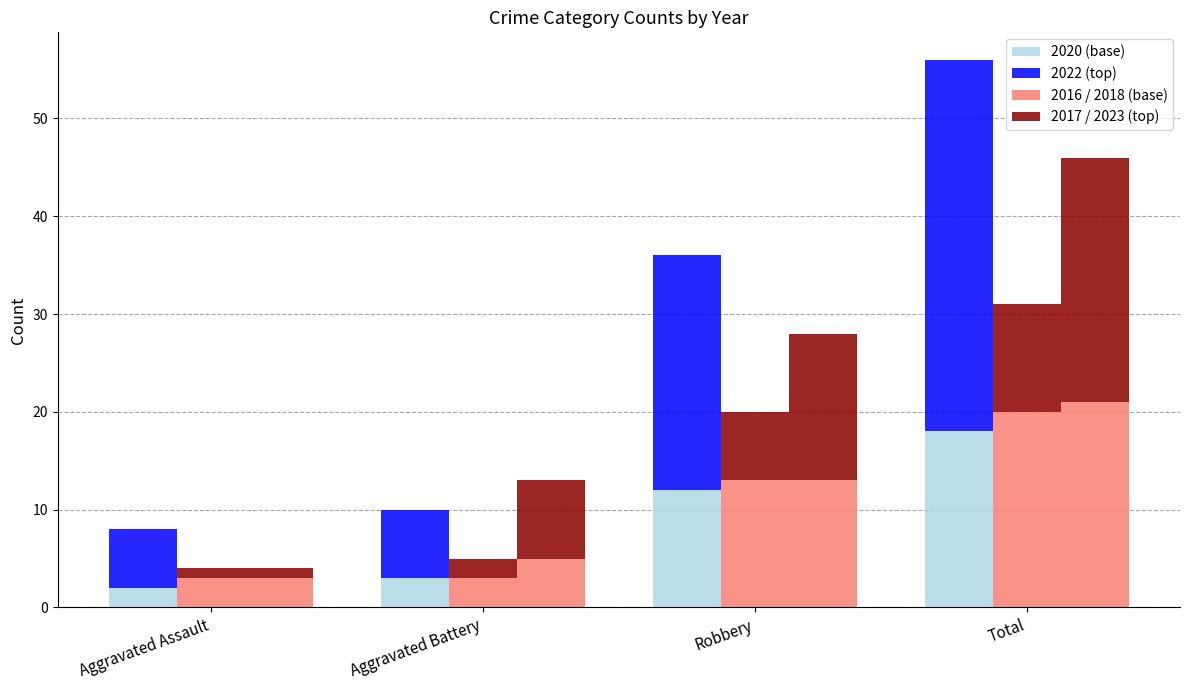

How many bars are there in each group?

4